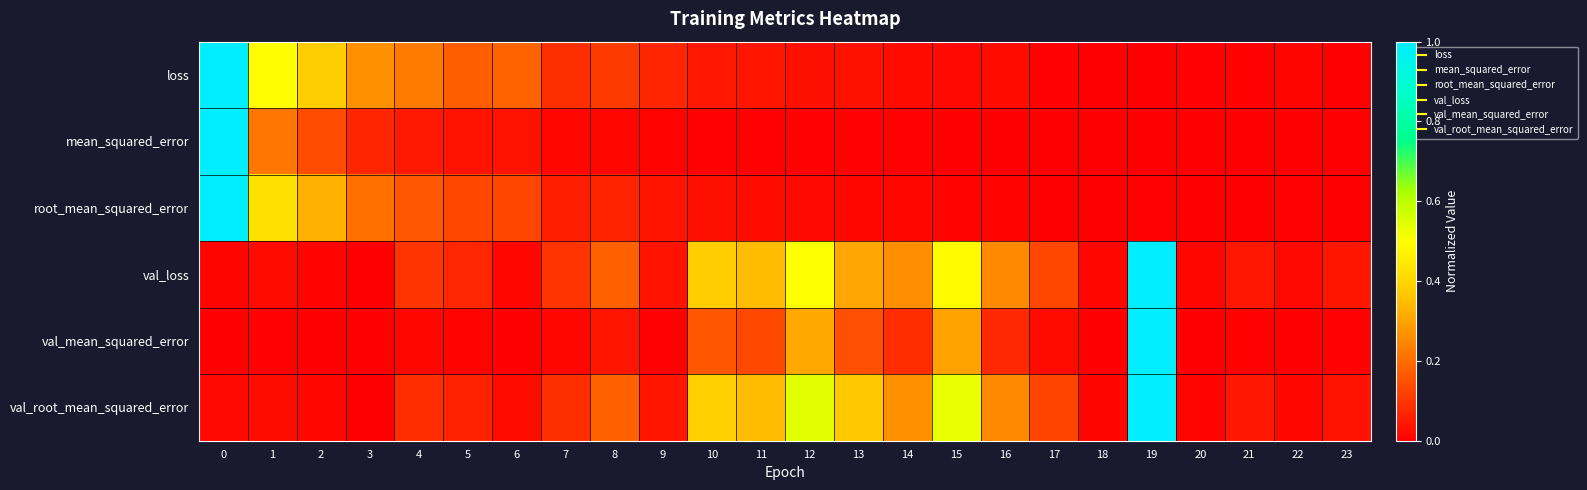

Reading right to left, what are all the values shown in this chart?

loss: 23=0.0	22=0.0	21=0.0	20=0.0	19=0.0	18=0.0	17=0.0	16=0.0	15=0.0	14=0.0	13=0.0	12=0.0	11=0.0	10=0.0	9=0.1	8=0.1	7=0.1	6=0.2	5=0.2	4=0.2	3=0.3	2=0.4	1=0.5	0=1.0
mean_squared_error: 23=0.0	22=0.0	21=0.0	20=0.0	19=0.0	18=0.0	17=0.0	16=0.0	15=0.0	14=0.0	13=0.0	12=0.0	11=0.0	10=0.0	9=0.0	8=0.0	7=0.0	6=0.0	5=0.0	4=0.0	3=0.1	2=0.1	1=0.2	0=1.0
root_mean_squared_error: 23=0.0	22=0.0	21=0.0	20=0.0	19=0.0	18=0.0	17=0.0	16=0.0	15=0.0	14=0.0	13=0.0	12=0.0	11=0.0	10=0.0	9=0.0	8=0.1	7=0.1	6=0.1	5=0.1	4=0.2	3=0.2	2=0.3	1=0.4	0=1.0
val_loss: 23=0.0	22=0.0	21=0.0	20=0.0	19=1.0	18=0.0	17=0.1	16=0.3	15=0.5	14=0.3	13=0.3	12=0.5	11=0.3	10=0.4	9=0.0	8=0.2	7=0.1	6=0.0	5=0.1	4=0.1	3=0.0	2=0.0	1=0.0	0=0.0
val_mean_squared_error: 23=0.0	22=0.0	21=0.0	20=0.0	19=1.0	18=0.0	17=0.0	16=0.1	15=0.3	14=0.1	13=0.1	12=0.3	11=0.1	10=0.2	9=0.0	8=0.0	7=0.0	6=0.0	5=0.0	4=0.0	3=0.0	2=0.0	1=0.0	0=0.0
val_root_mean_squared_error: 23=0.0	22=0.0	21=0.0	20=0.0	19=1.0	18=0.0	17=0.1	16=0.3	15=0.5	14=0.3	13=0.4	12=0.5	11=0.3	10=0.4	9=0.0	8=0.2	7=0.1	6=0.0	5=0.1	4=0.1	3=0.0	2=0.0	1=0.0	0=0.0